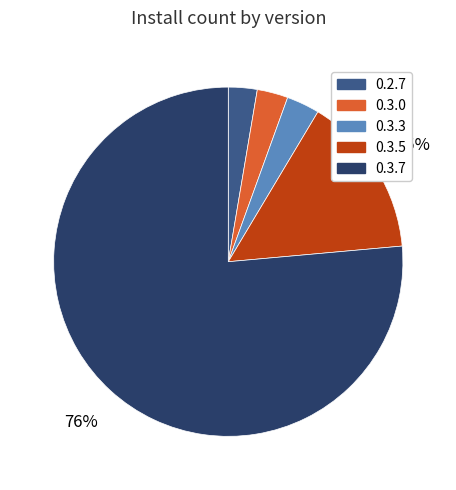

What percentage is the 0.3.3 slice, to the nearest percent?

3%